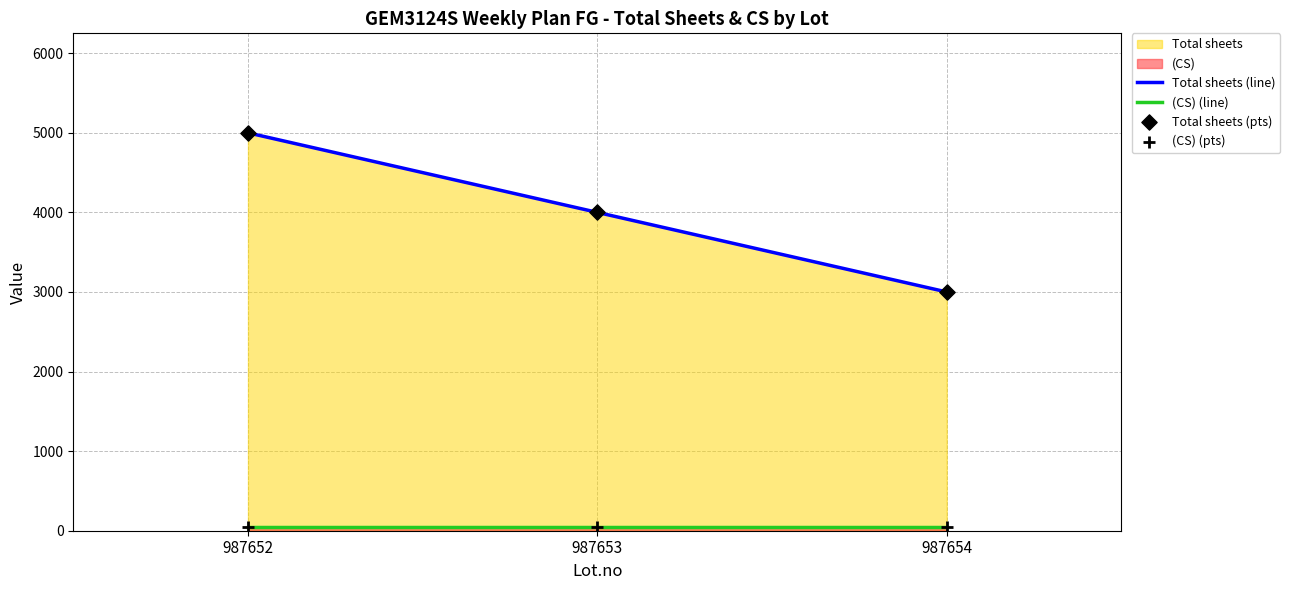

At which category is the sum across all series the highest?

987652